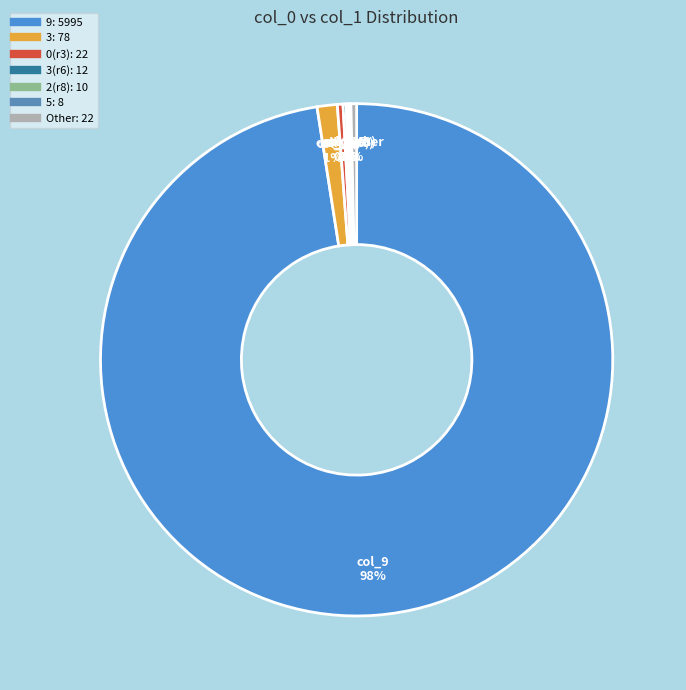

To the nearest percent, what is the average slice percentage?

14%